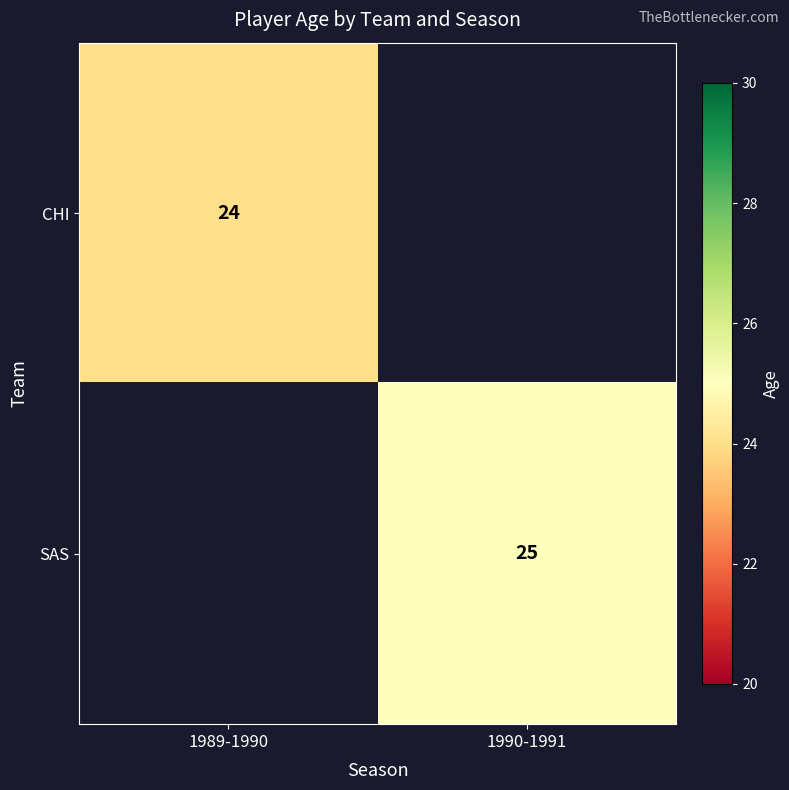

True or false: SAS has a value of 25 at 1990-1991.

True